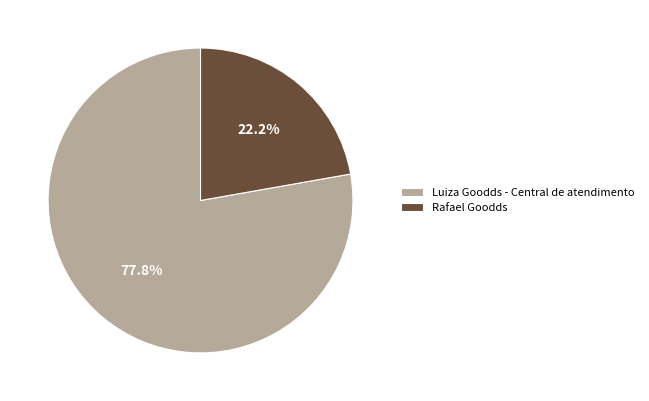

Which category accounts for the majority?

Luiza Goodds - Central de atendimento